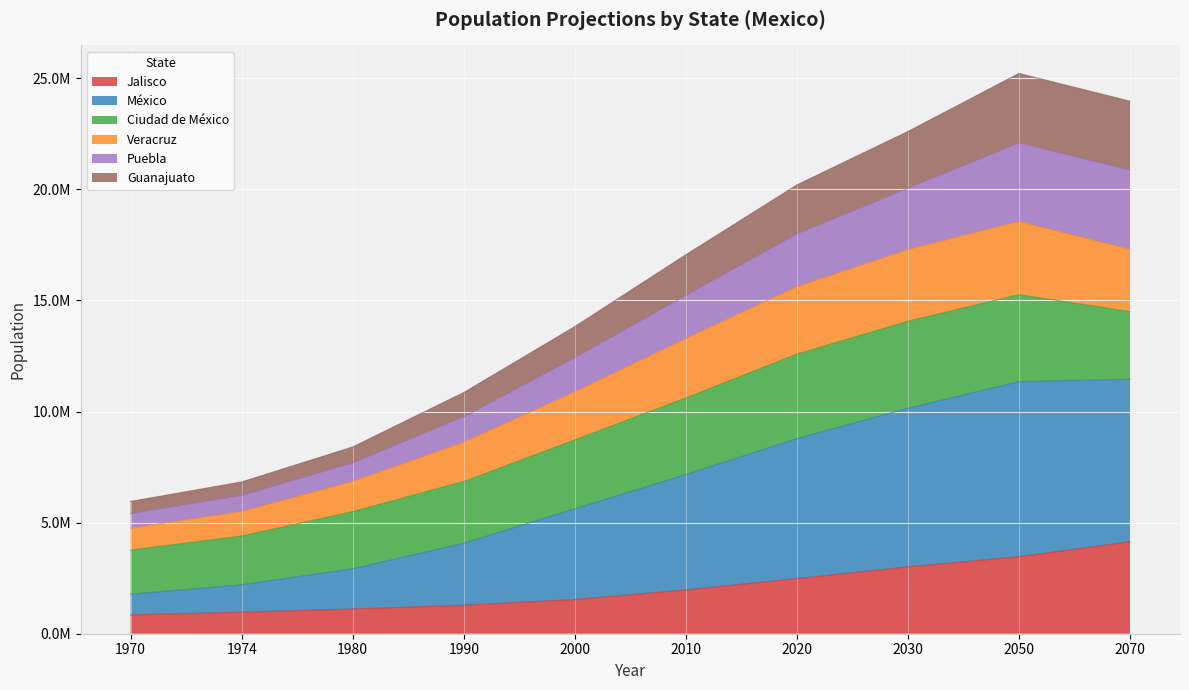

What are all the series names shown in the legend?

Jalisco, México, Ciudad de México, Veracruz, Puebla, Guanajuato